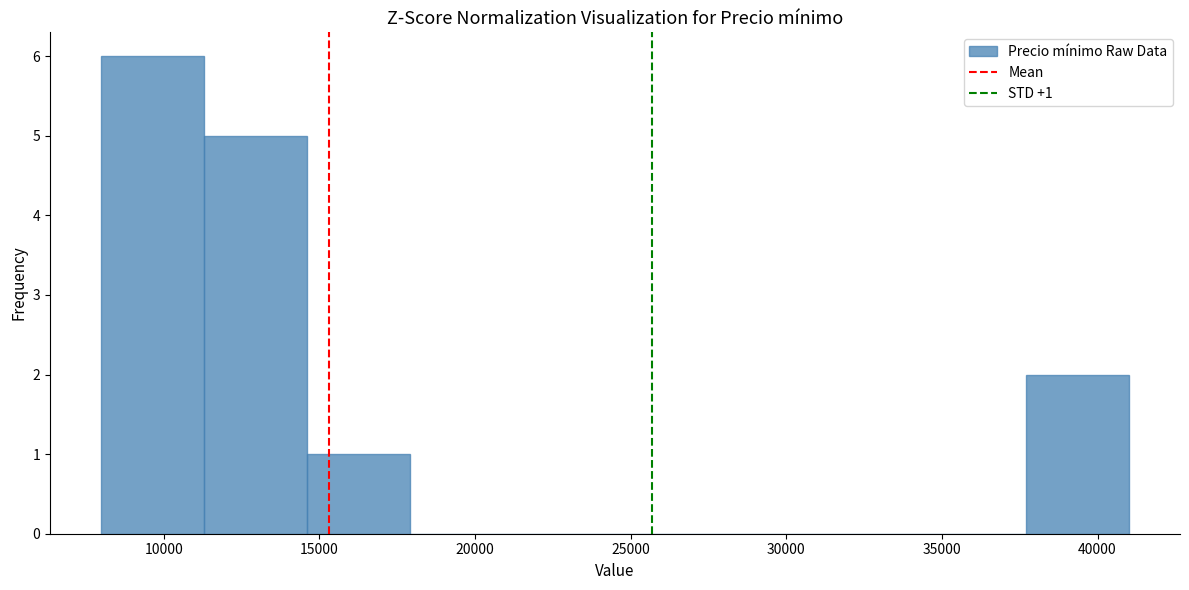

Which range on the x-axis has the tallest bar?

8000 to 11300